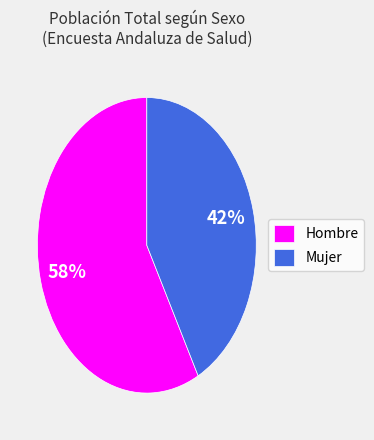

To the nearest percent, what is the combined percentage of Hombre and Mujer?

100%